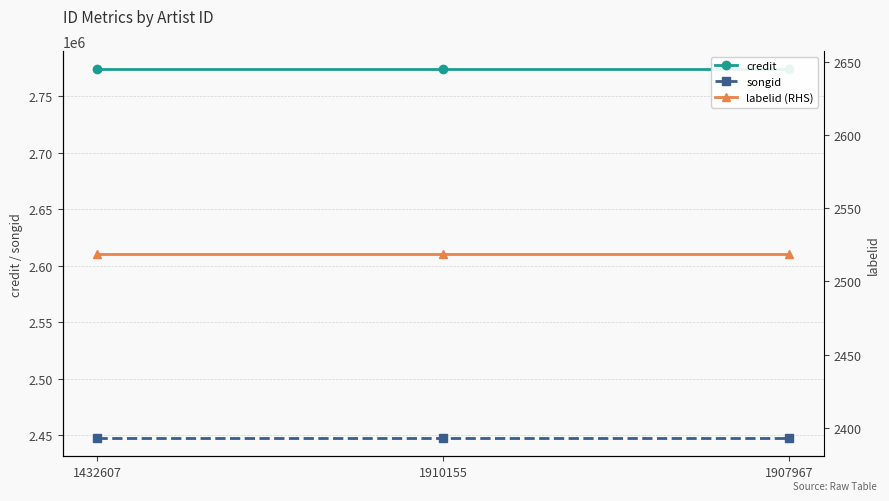

Does the chart display data point markers on the line(s)?

Yes